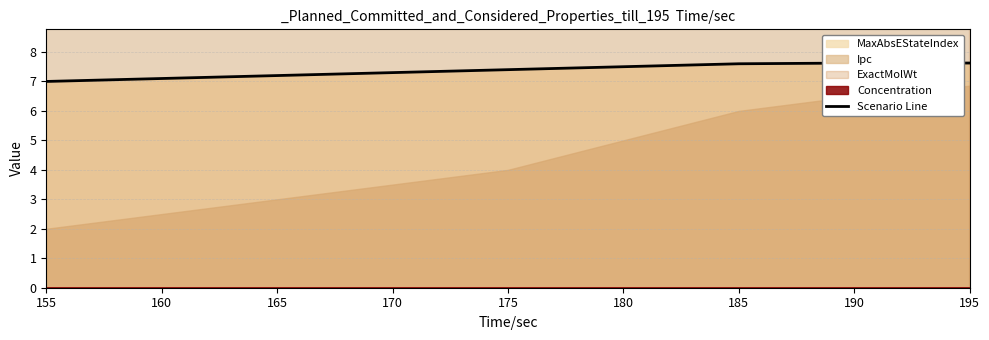

Rank the categories by value from highest to lowest.

190, 195, 185, 180, 175, 170, 165, 160, 155